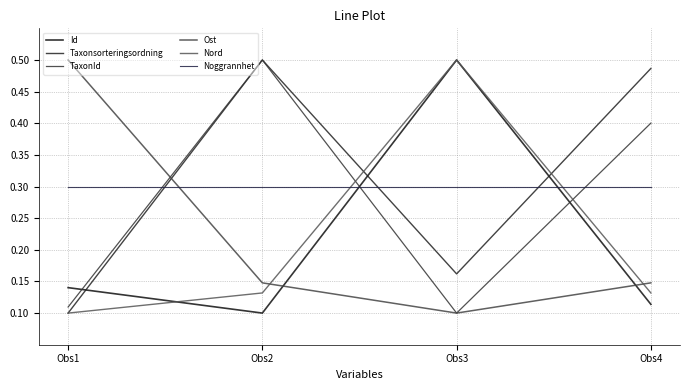

Reading left to right, list all the values displayed in this chart.

Id: Obs1=0.1	Obs2=0.1	Obs3=0.5	Obs4=0.1
Taxonsorteringsordning: Obs1=0.1	Obs2=0.5	Obs3=0.2	Obs4=0.5
TaxonId: Obs1=0.1	Obs2=0.5	Obs3=0.1	Obs4=0.4
Ost: Obs1=0.5	Obs2=0.1	Obs3=0.1	Obs4=0.1
Nord: Obs1=0.1	Obs2=0.1	Obs3=0.5	Obs4=0.1
Noggrannhet: Obs1=0.3	Obs2=0.3	Obs3=0.3	Obs4=0.3